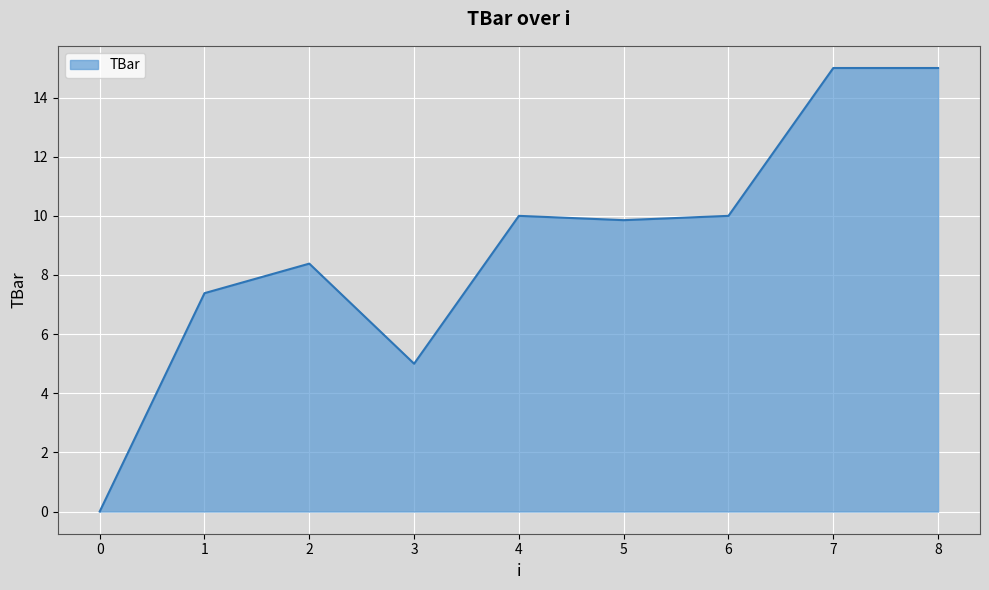

What is the change in value from 1 to 5?

+2.5